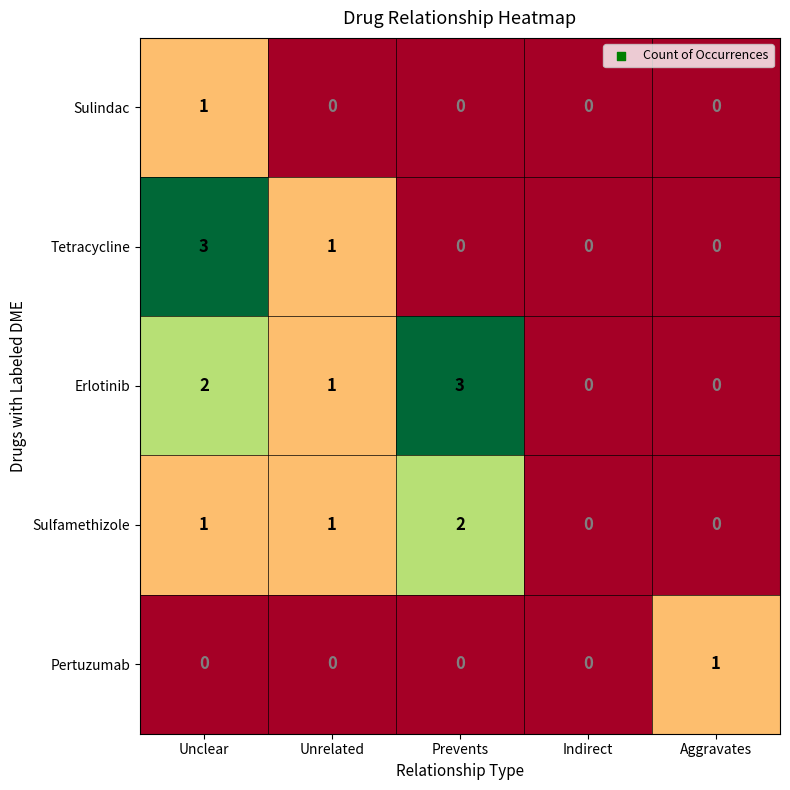

The value of Erlotinib at Indirect is -1. True or false?

False